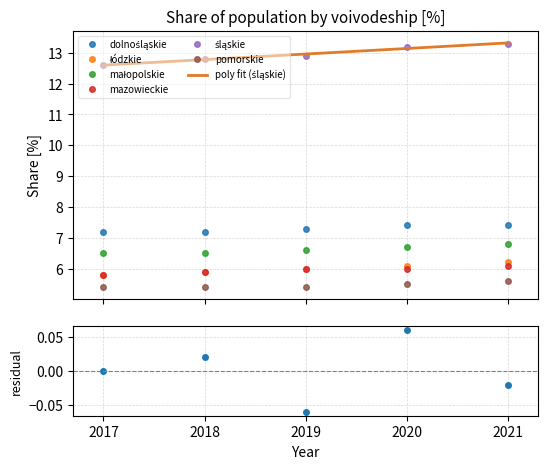

True or false: pomorskie and małopolskie intersect in this chart.

False